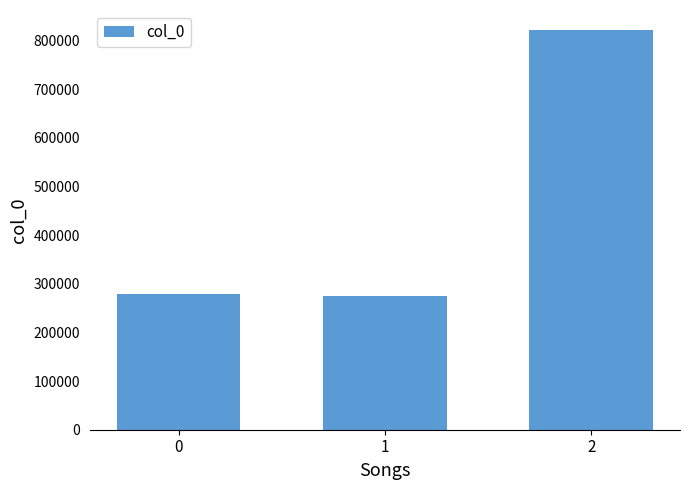

What value does the data have at 1, to the nearest 100?

273900